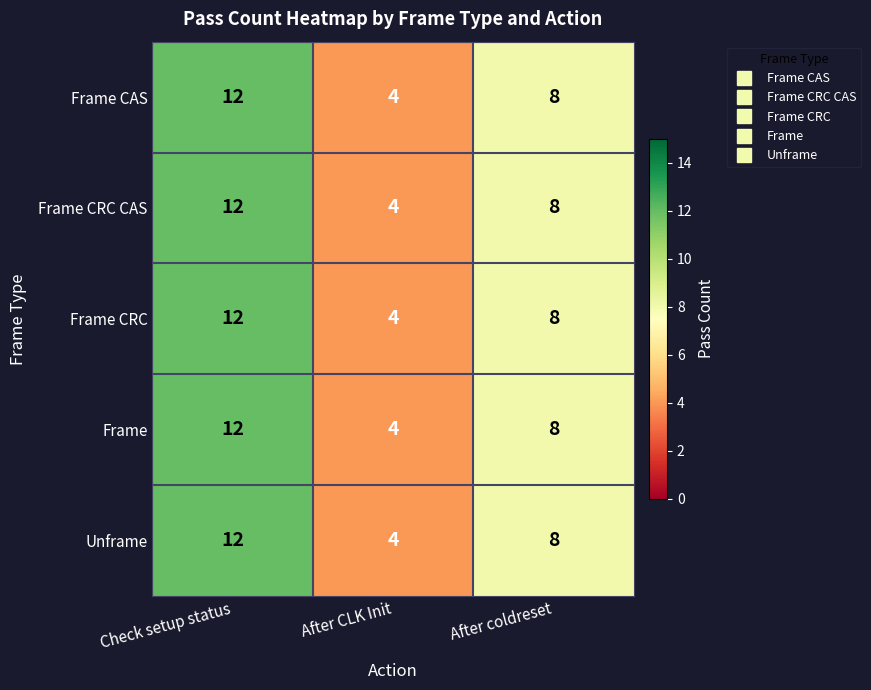

Is it true that Frame CRC equals 5 at After CLK Init?

False